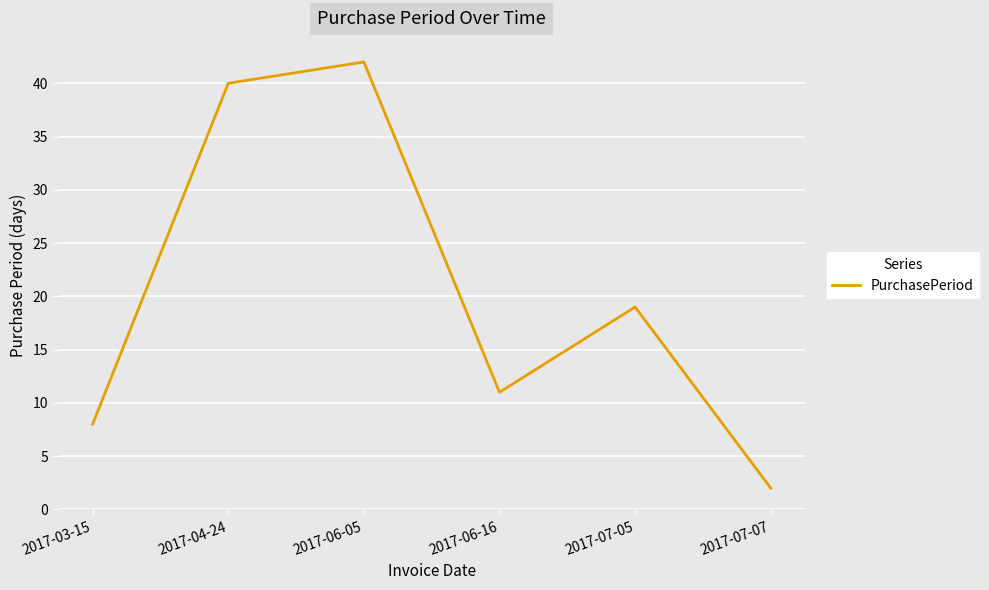

What position from the left is 2017-06-16?

4